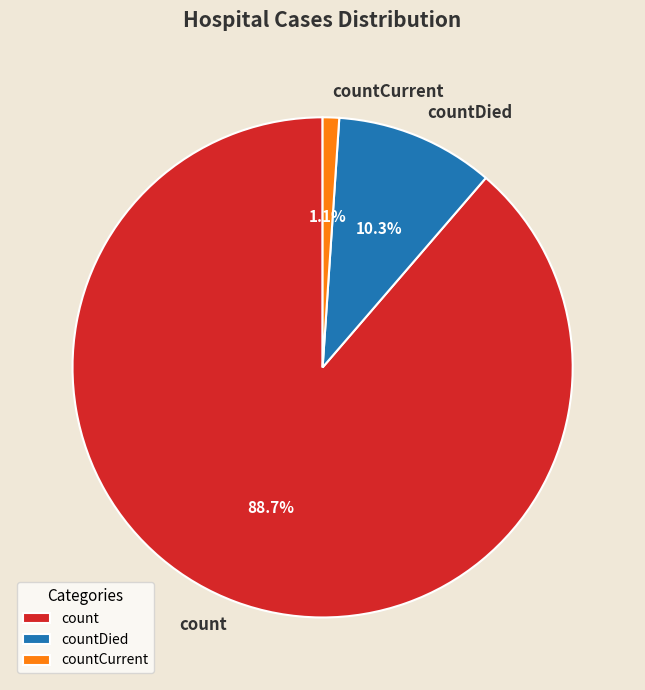

To the nearest percent, what is the difference between the largest and smallest slice percentages?

88%